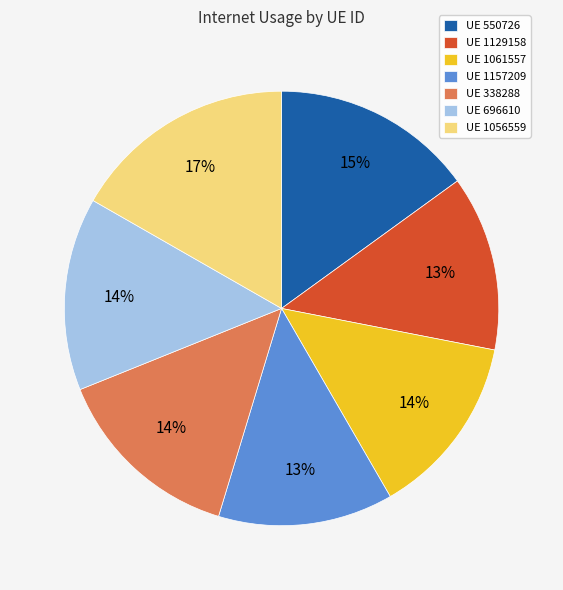

True or false: UE 696610 accounts for 14% of the total.

True